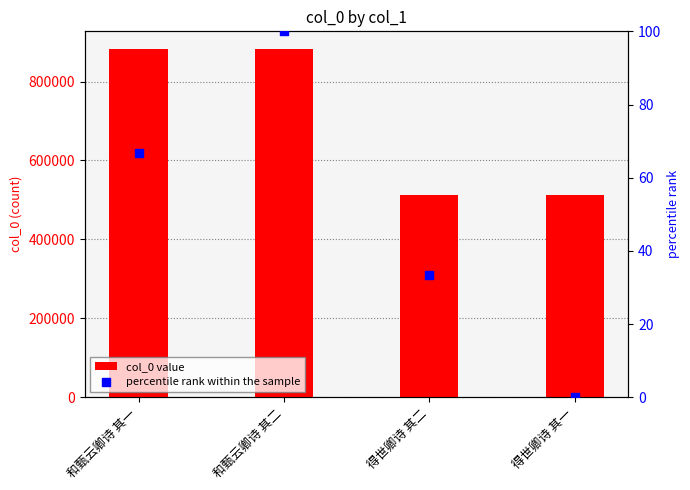

Is the value of col_0 value at 得世卿诗 其一 greater than the value of percentile rank within the sample at 和甄云卿诗 其一?

Yes